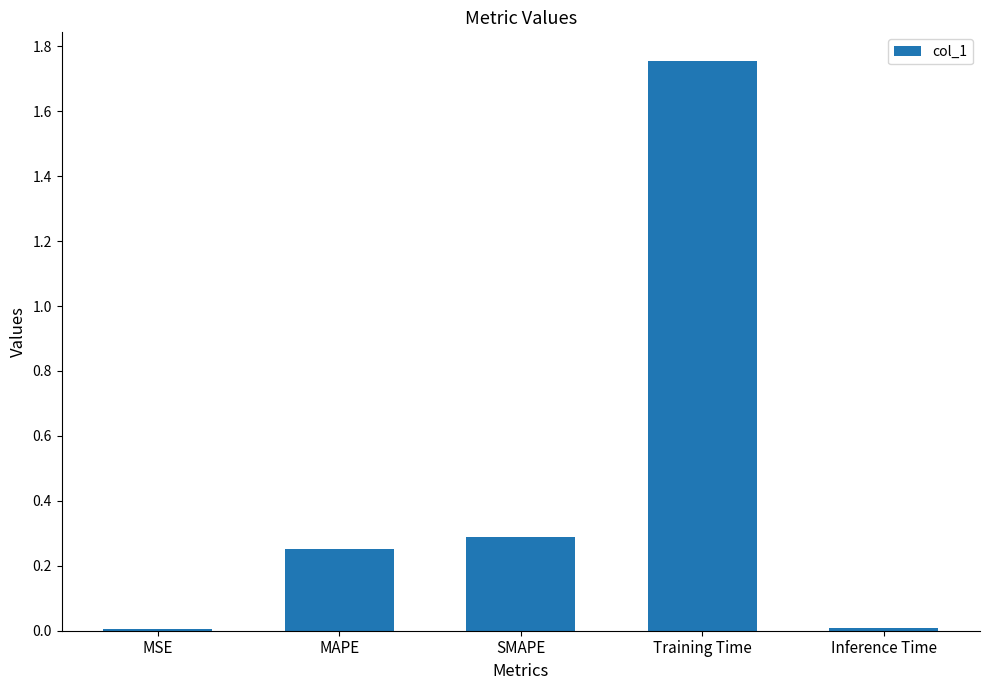

Which category has the highest value across all series?

Training Time